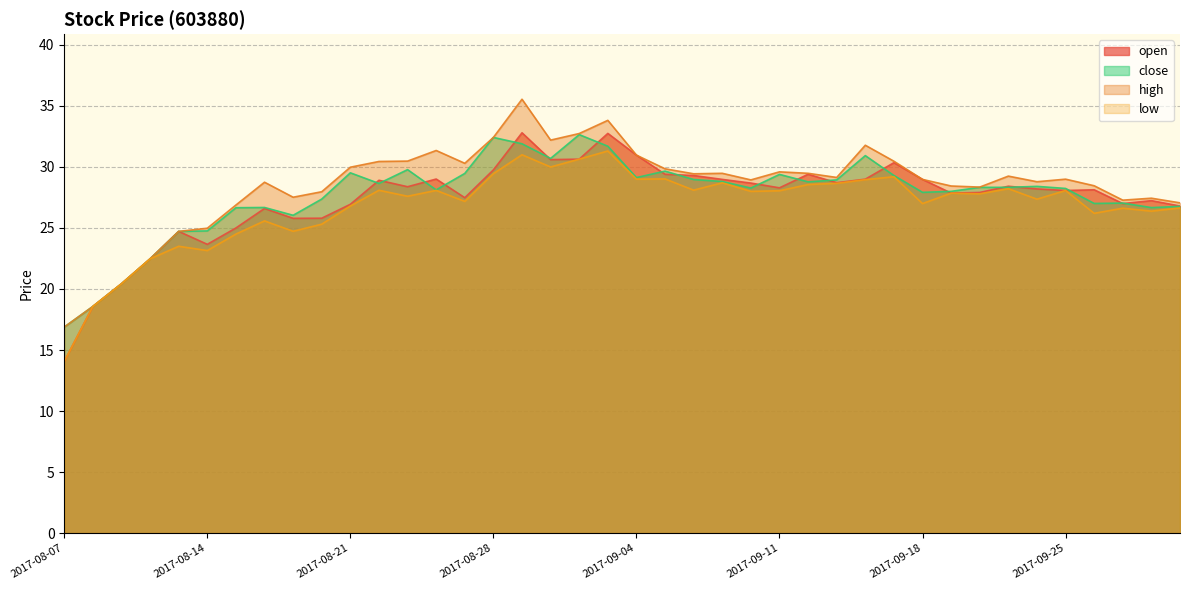

At which category does the chart reach its minimum across all series?

2017-08-07